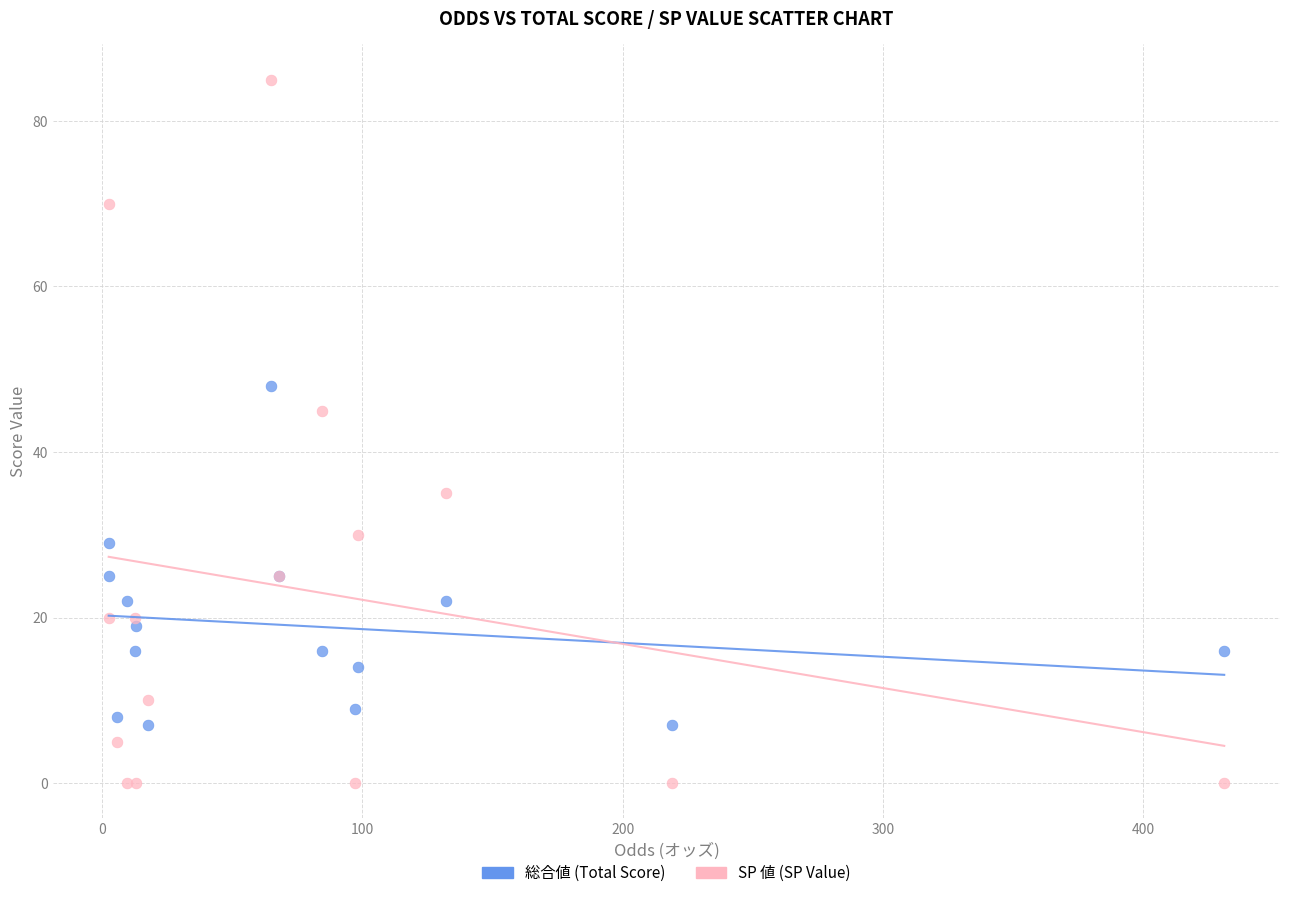

Across all series, what Y value is closest to 42?

45